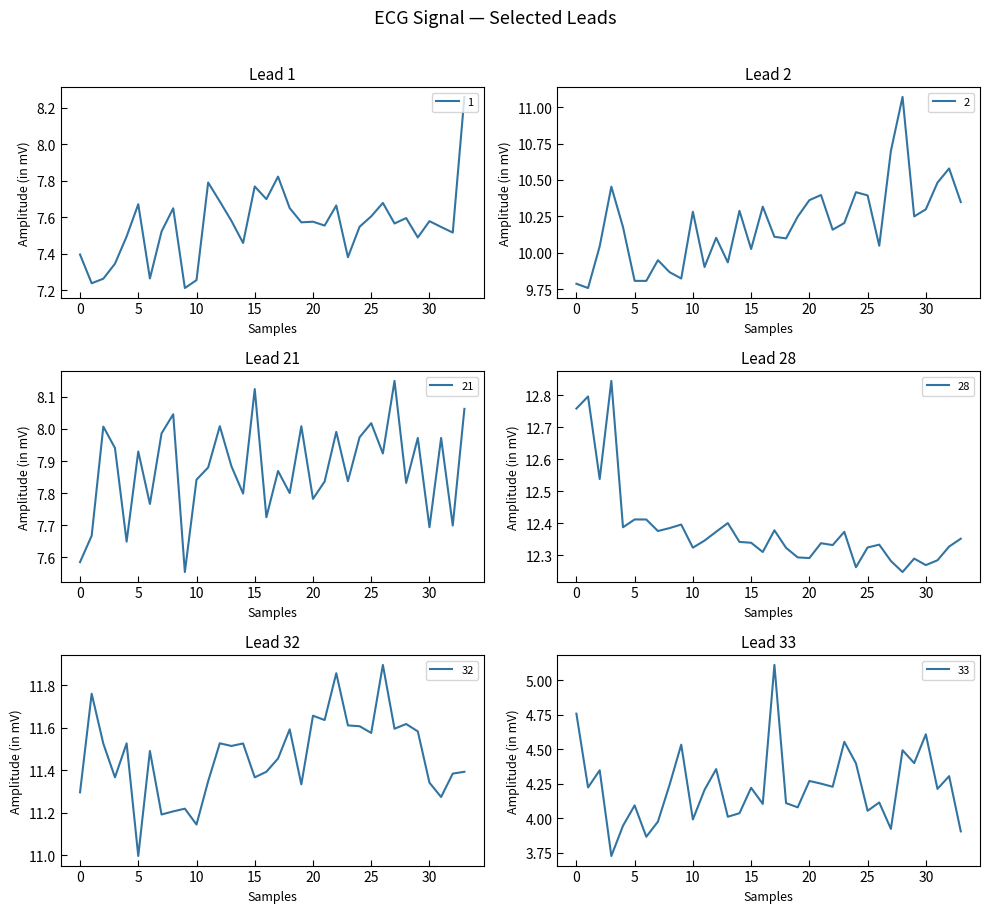

What is the value of the 21 point at the 13th from the left?

8.0